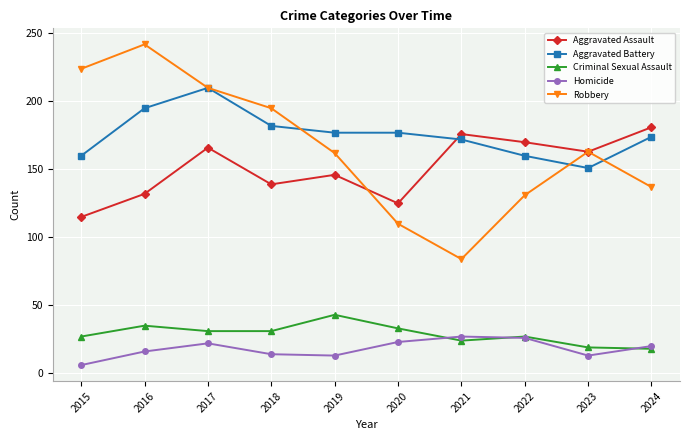

What is the total value across all series at 2022?

514